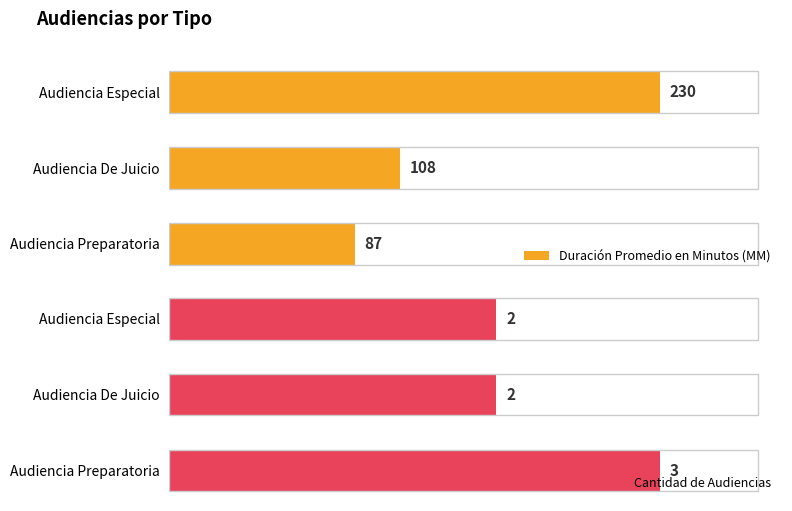

Rank the categories by Duración Promedio en Minutos (MM) value from lowest to highest.

Audiencia Preparatoria, Audiencia De Juicio, Audiencia Especial